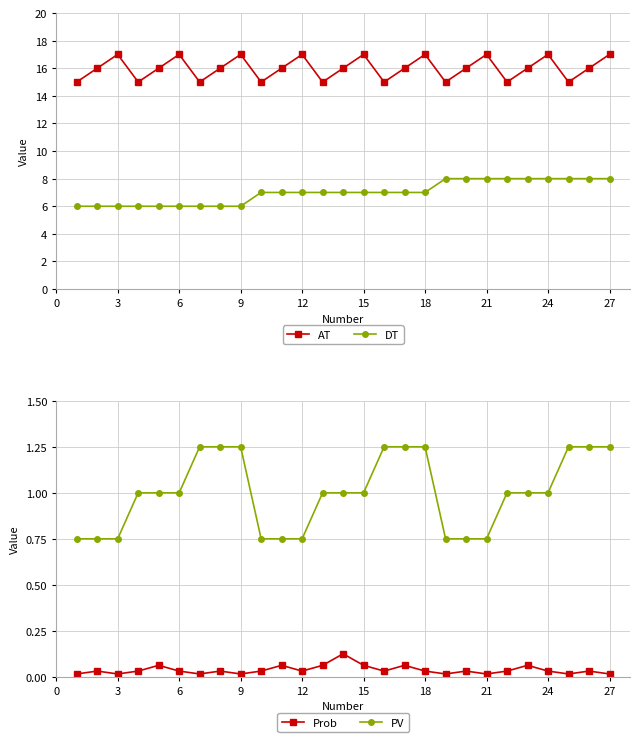

True or false: PV and AT intersect in this chart.

False